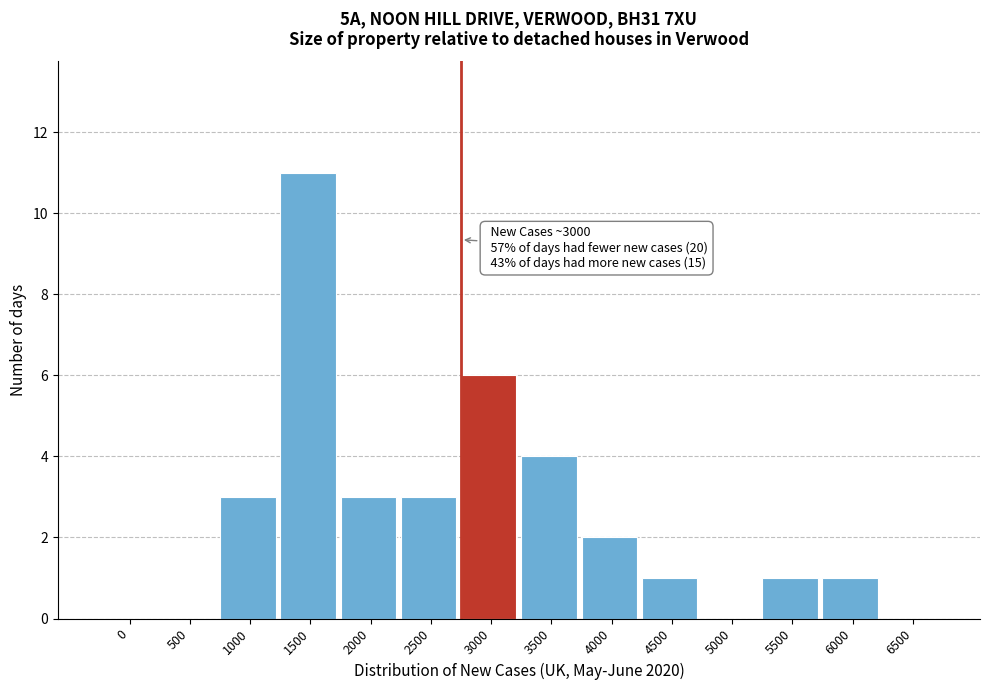

Reading right to left, extract all data points from this chart.

6500=0	6000=1	5500=1	5000=0	4500=1	4000=2	3500=4	3000=6	2500=3	2000=3	1500=11	1000=3	500=0	0=0